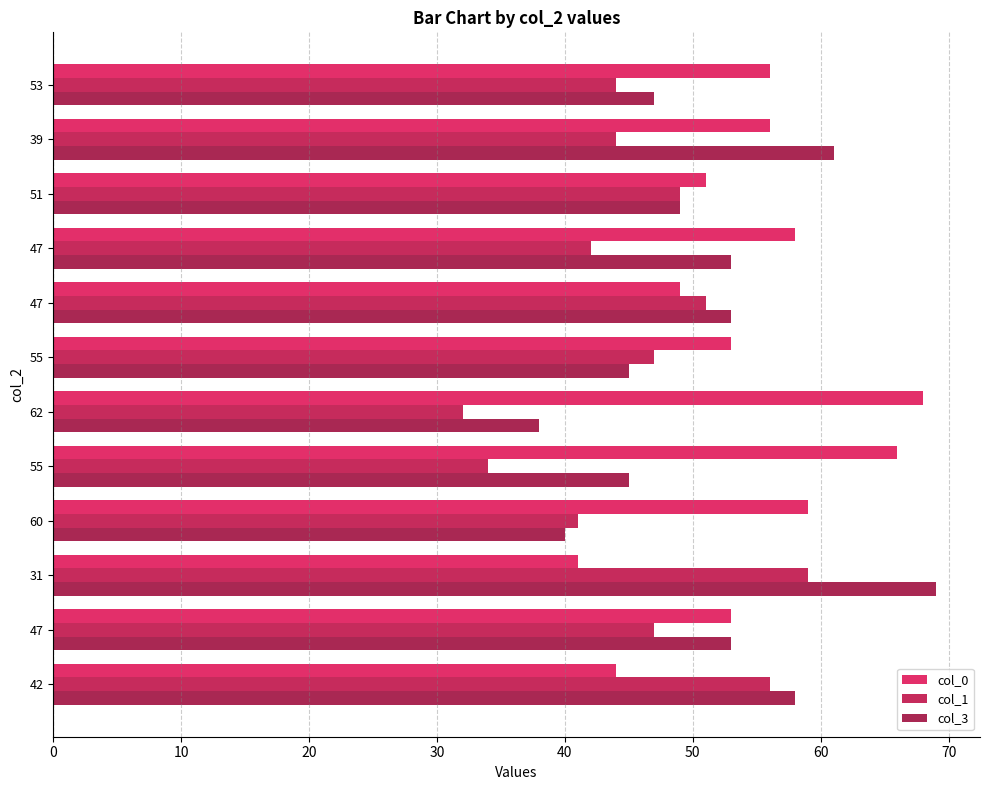

What is the minimum value shown in the chart?

32